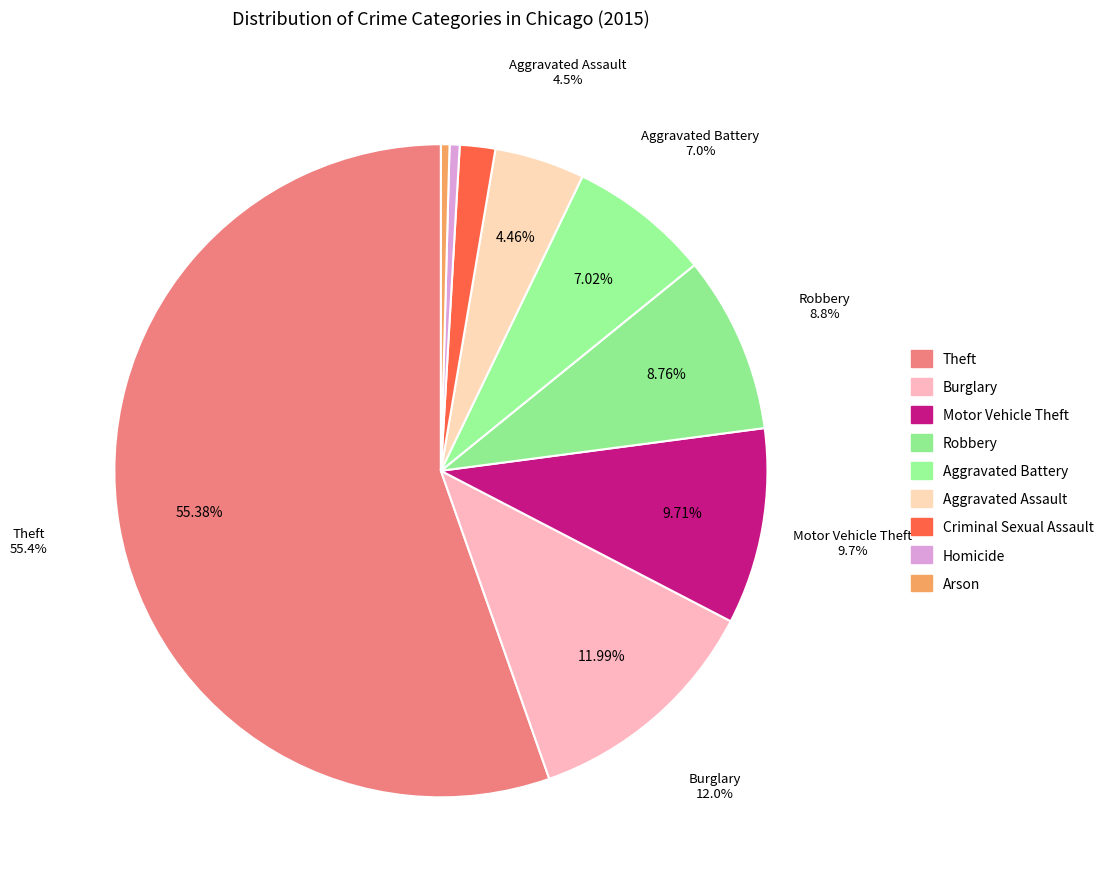

To the nearest percent, what percentage of the pie is Criminal Sexual Assault?

2%